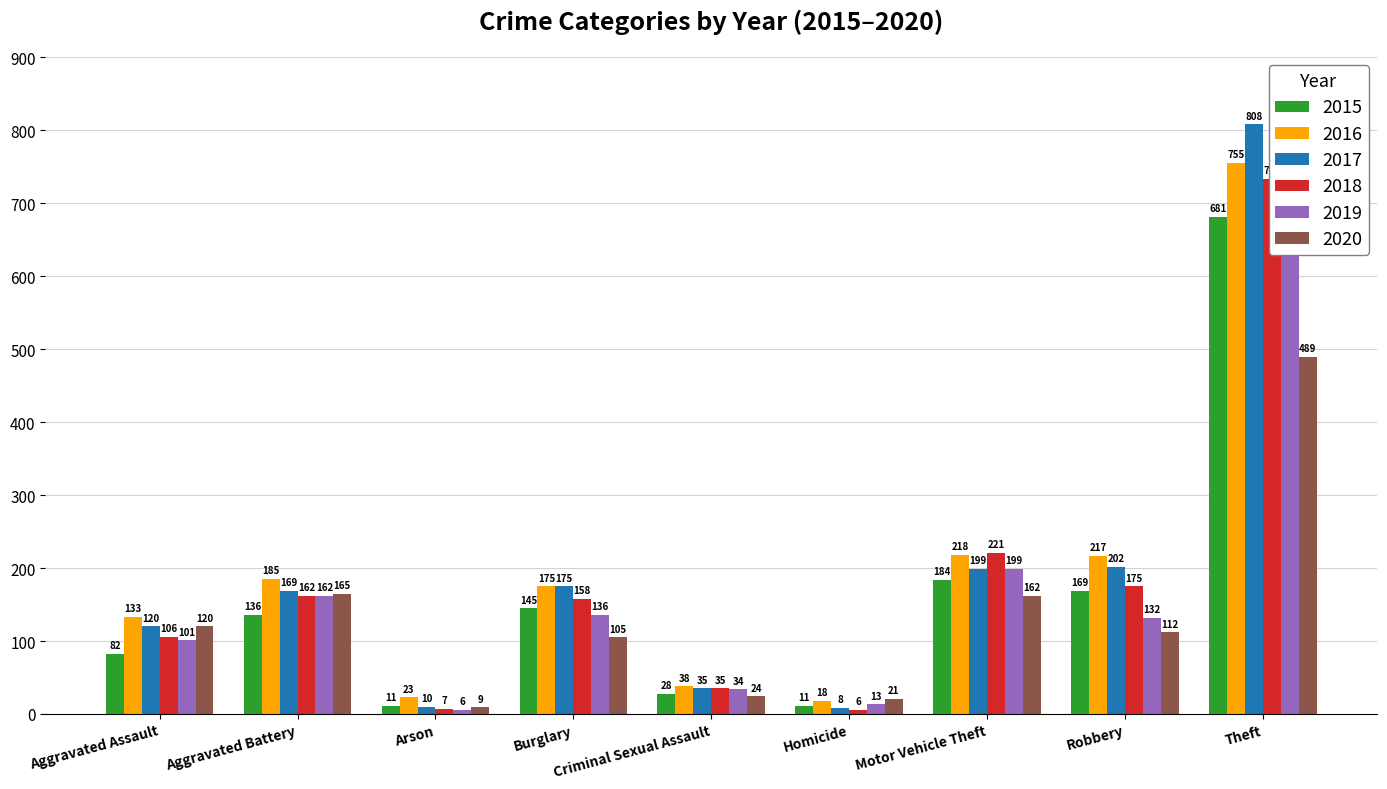

How many distinct data groups are displayed?

6